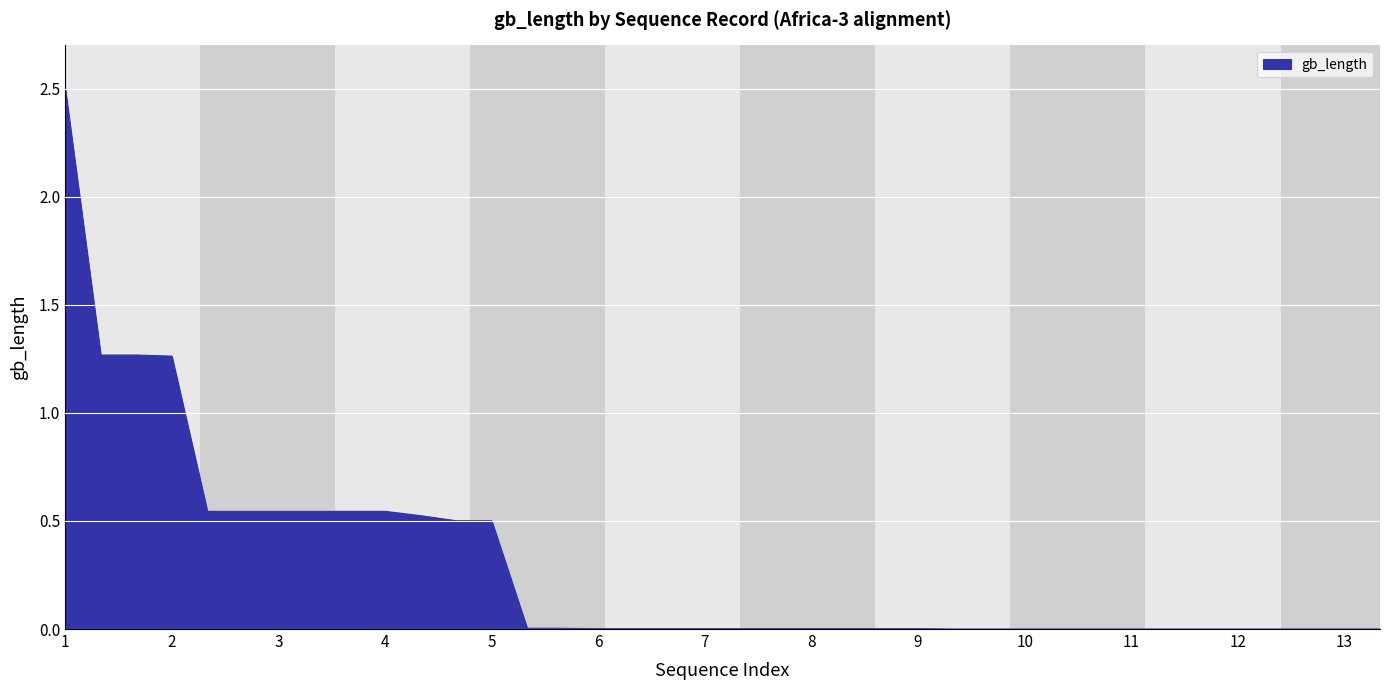

Does the chart have visible grid lines?

Yes